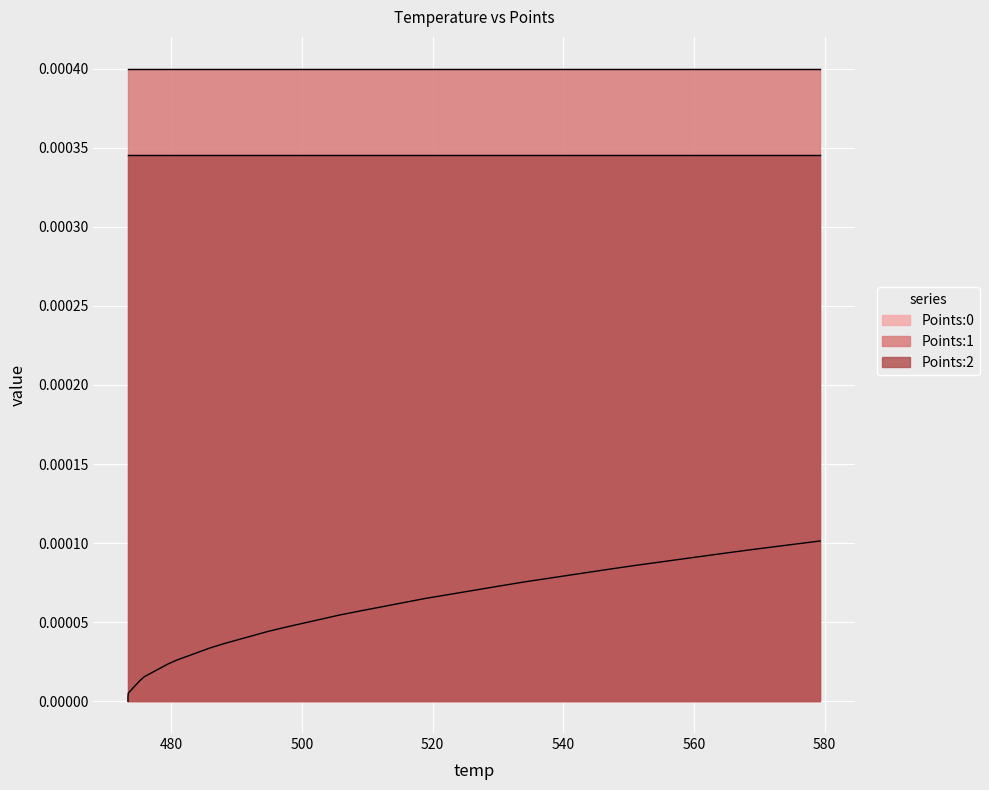

How many lines are shown in the chart?

3